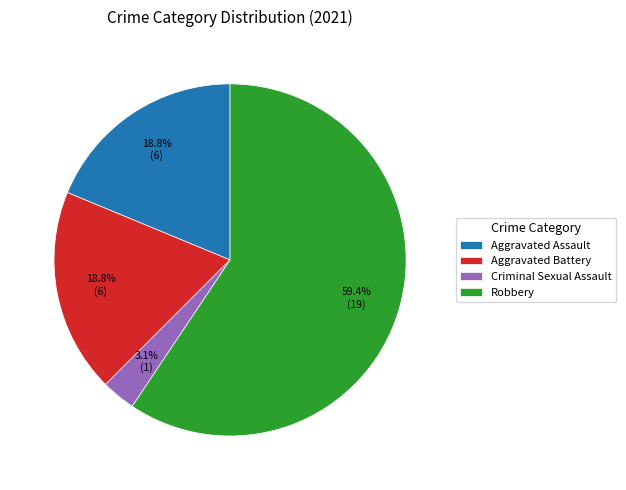

What is the smallest slice in the pie chart?

Criminal Sexual Assault